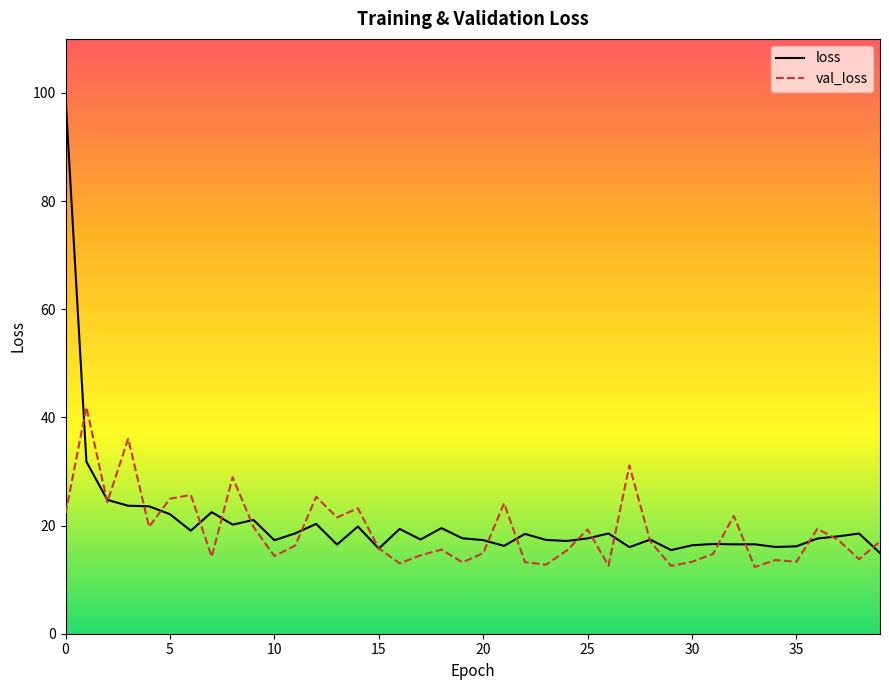

What is the difference between the maximum and minimum values in the val_loss series?

29.6